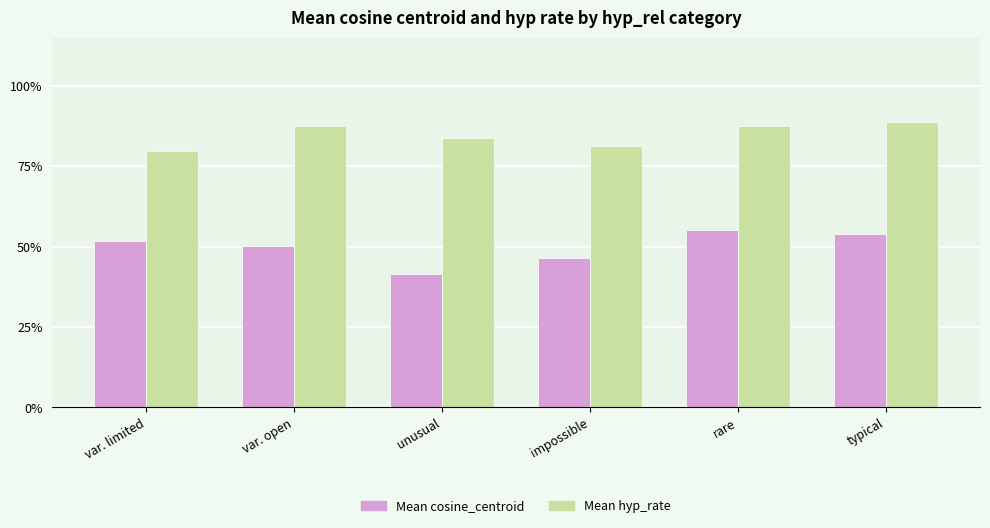

Rank the series at var. limited from highest to lowest value.

Mean hyp_rate, Mean cosine_centroid